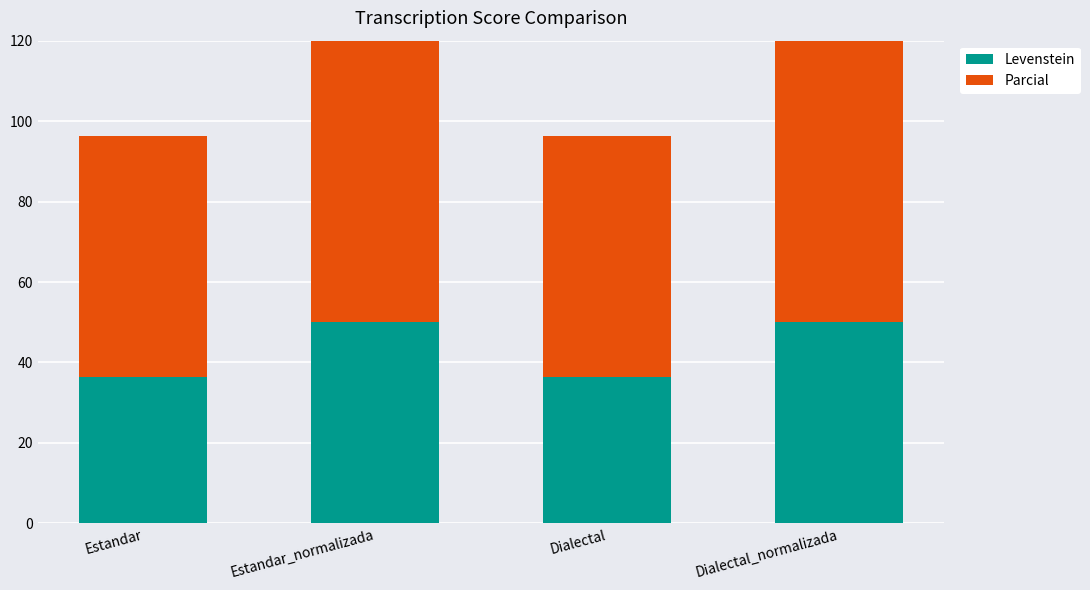

What is the minimum value shown in the chart?

36.4